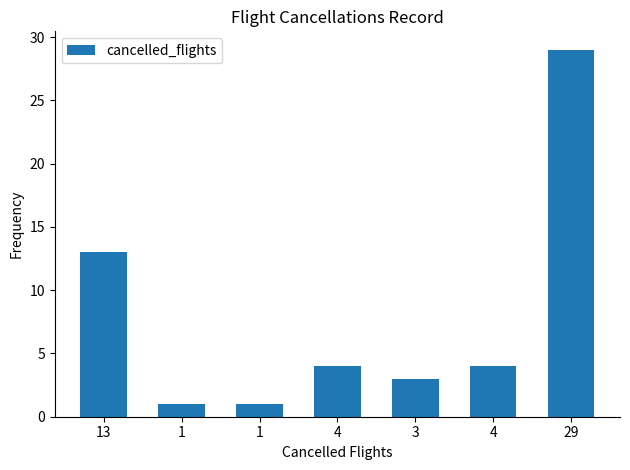

Reading right to left, extract all data points from this chart.

29	4	3	4	1	1	13